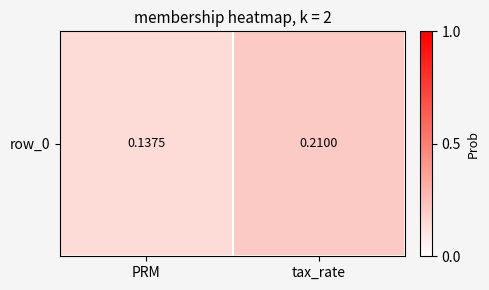

List the labels in order of value, smallest first.

PRM, tax_rate